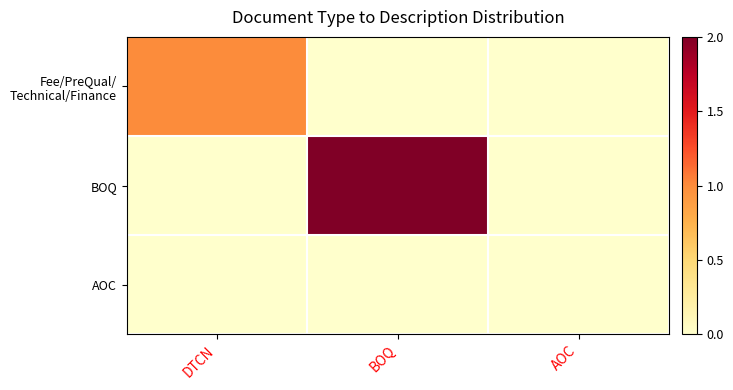

Which series has the largest total across all categories?

BOQ